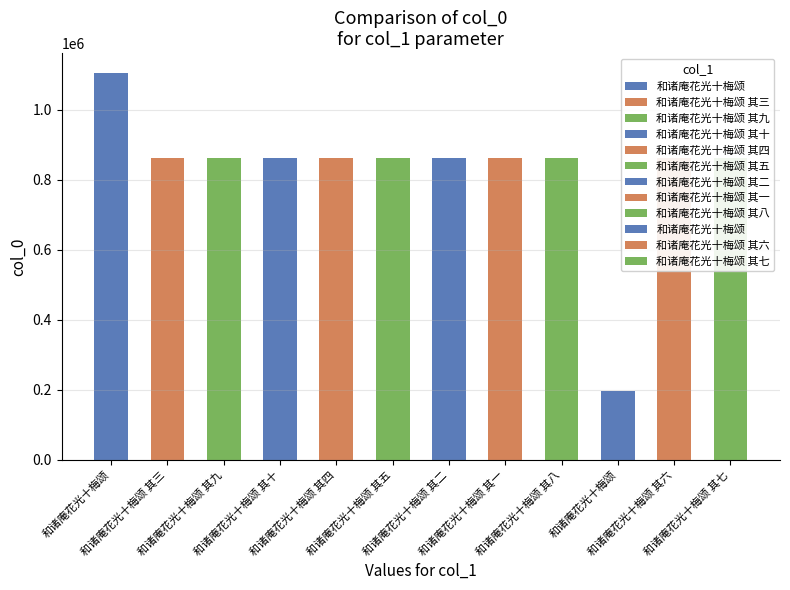

True or false: the data shows 174078 at 和诸庵花光十梅颂 其十.

False